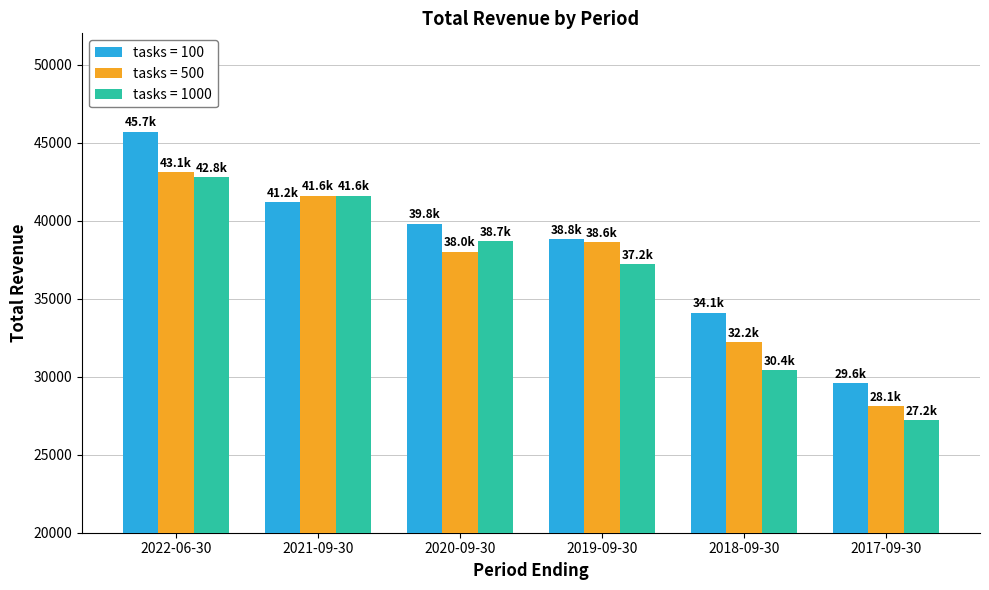

Are the bars horizontal?

No